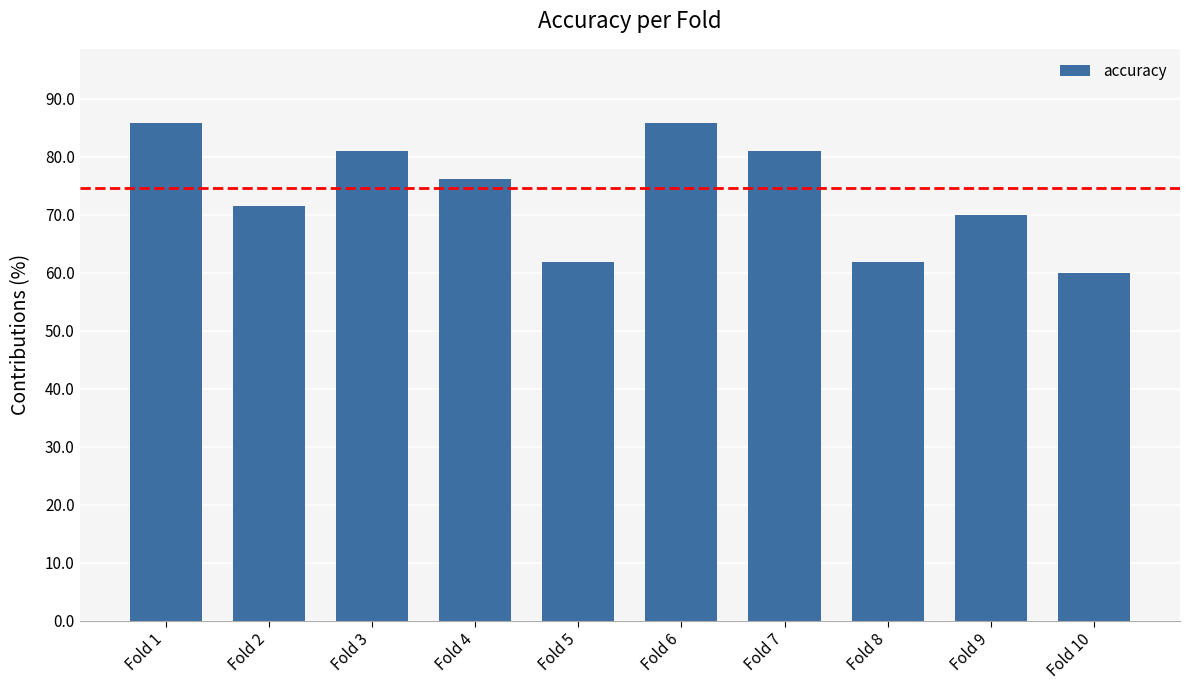

What is the difference between the values at Fold 10 and Fold 7?

21.0